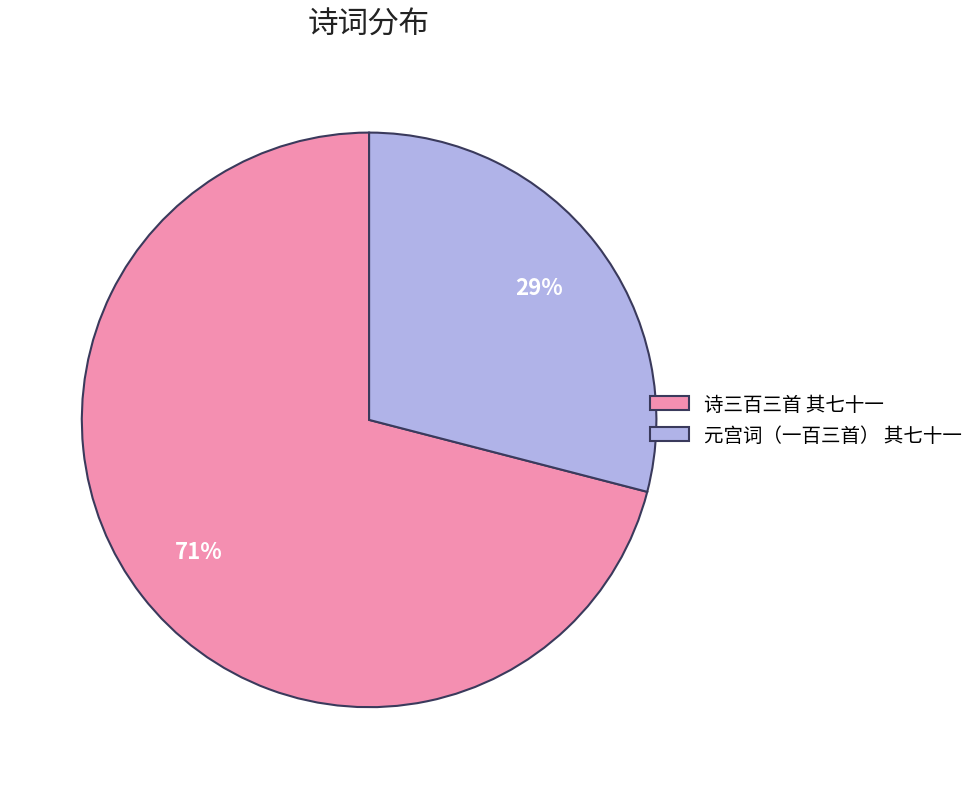

What percentage is the 元宫词（一百三首） 其七十一 slice, to the nearest percent?

29%